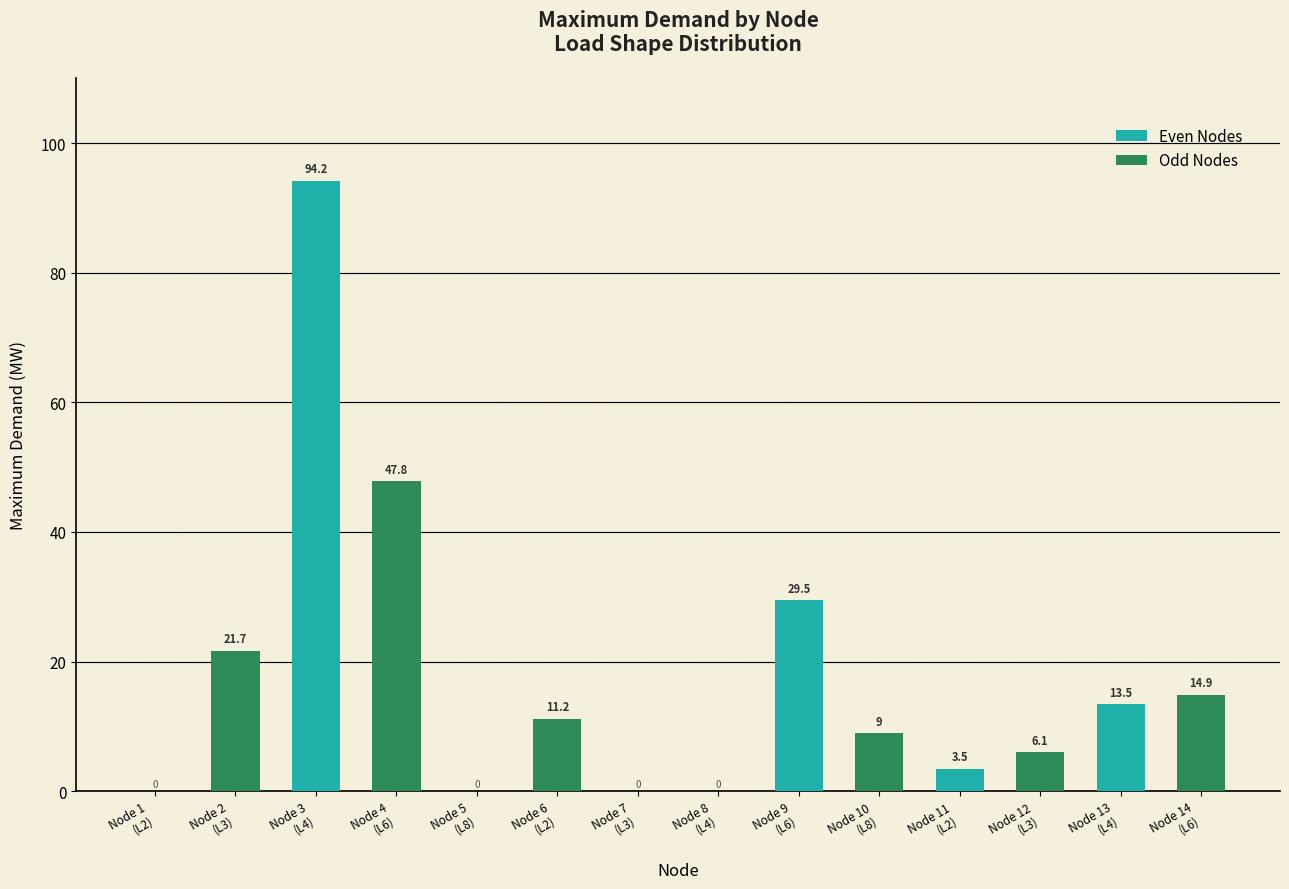

At which label does the data first exceed 11?

Node 2